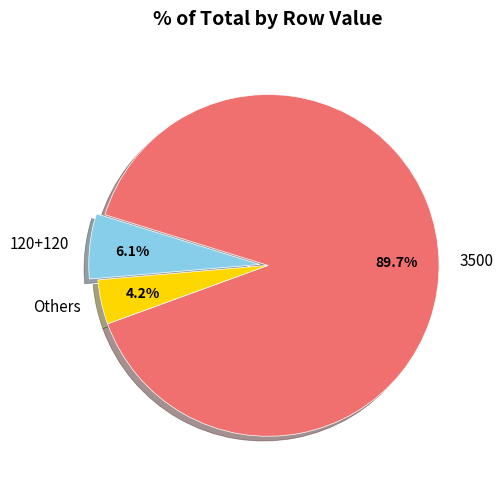

Rank the categories by value from highest to lowest.

3500, 120+120, Others